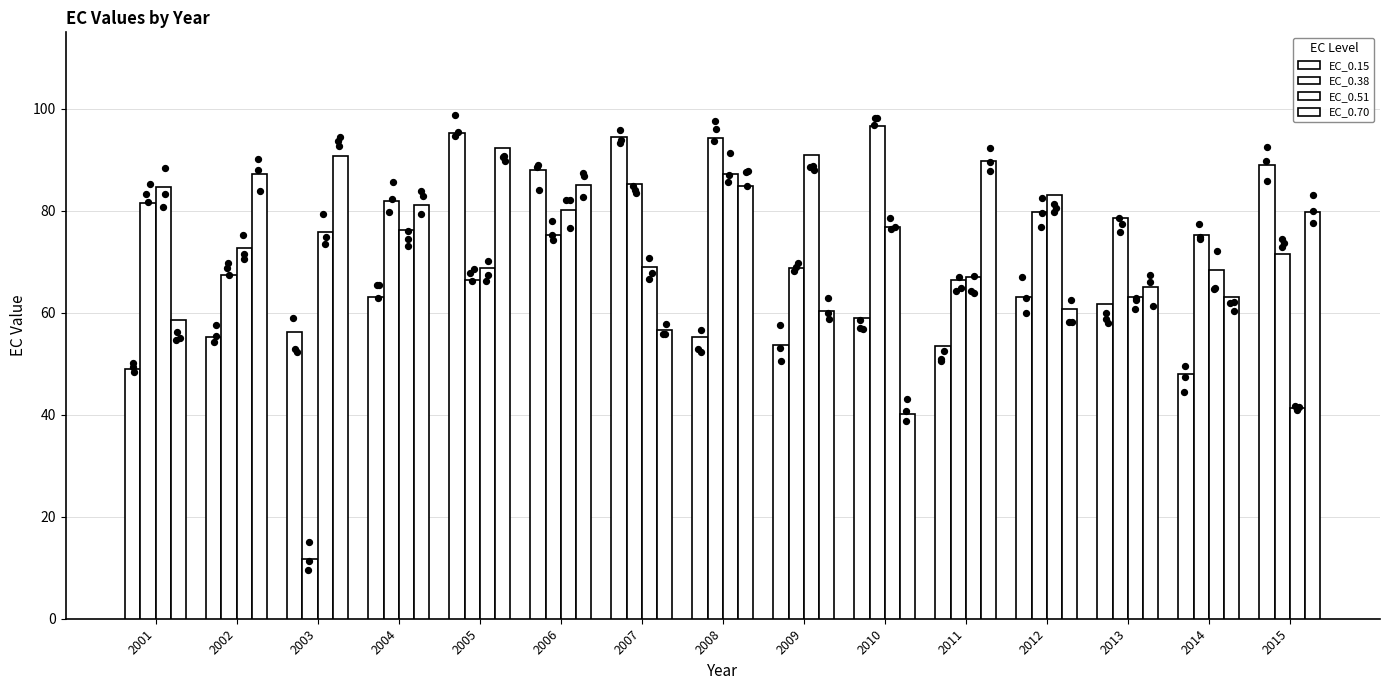

Which series has the largest Y range (max minus min)?

EC_0.38